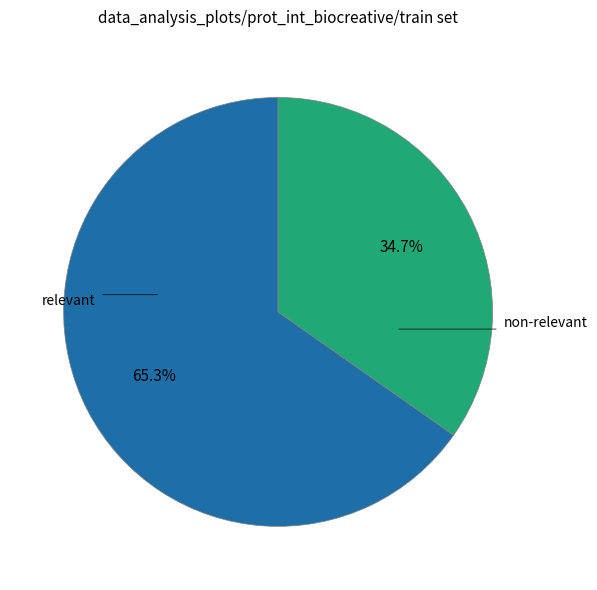

Is there any slice that represents more than half of the pie?

Yes